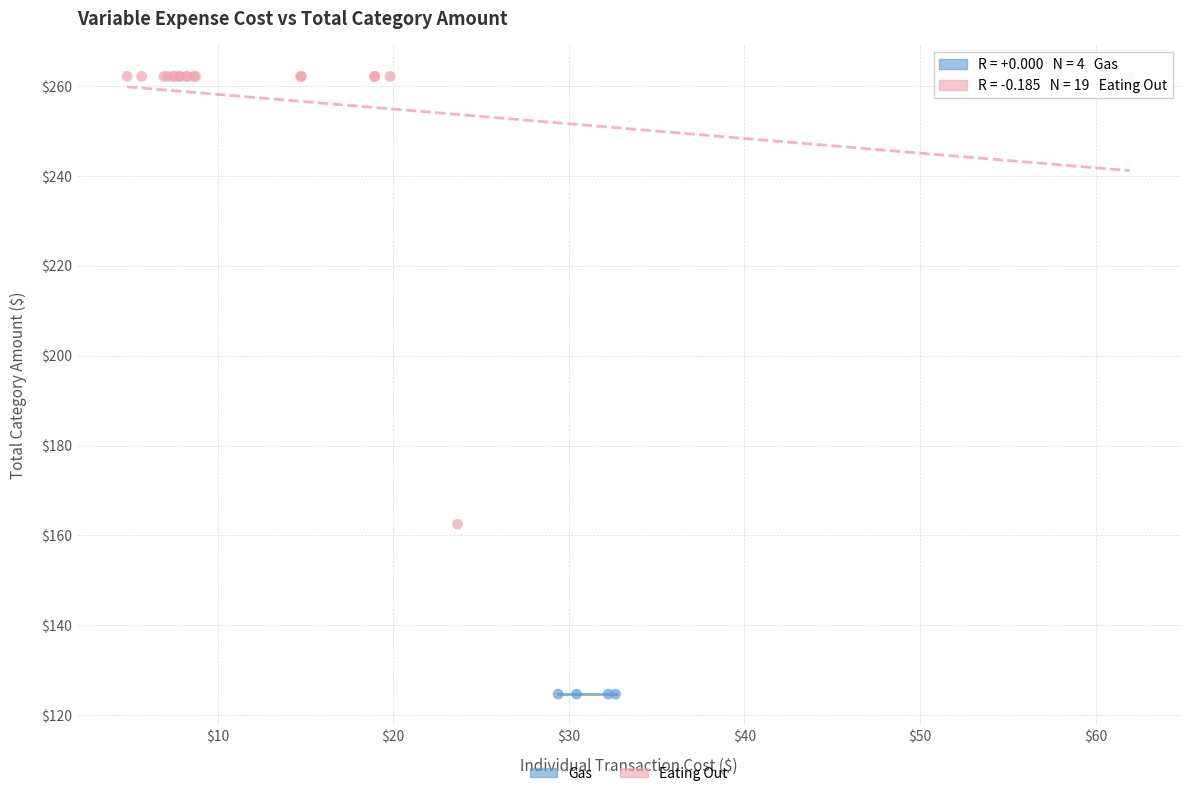

Which series contains the lowest Y value?

Gas